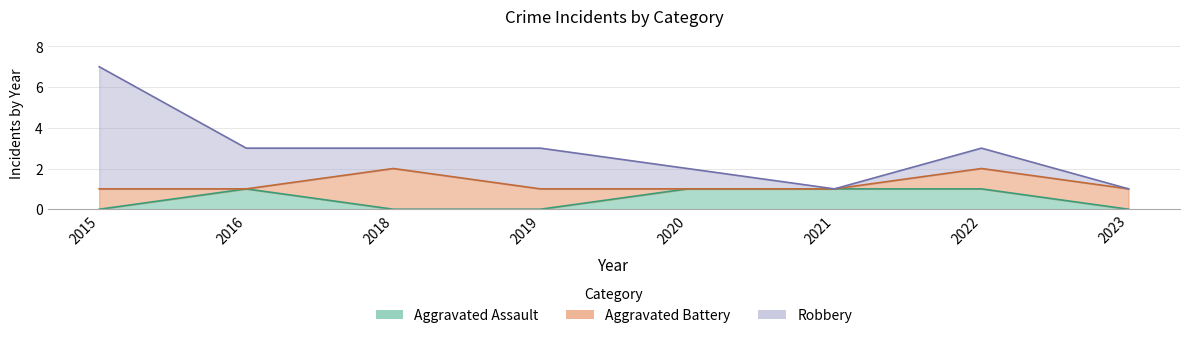

What are all the series names shown in the legend?

Aggravated Assault, Aggravated Battery, Robbery